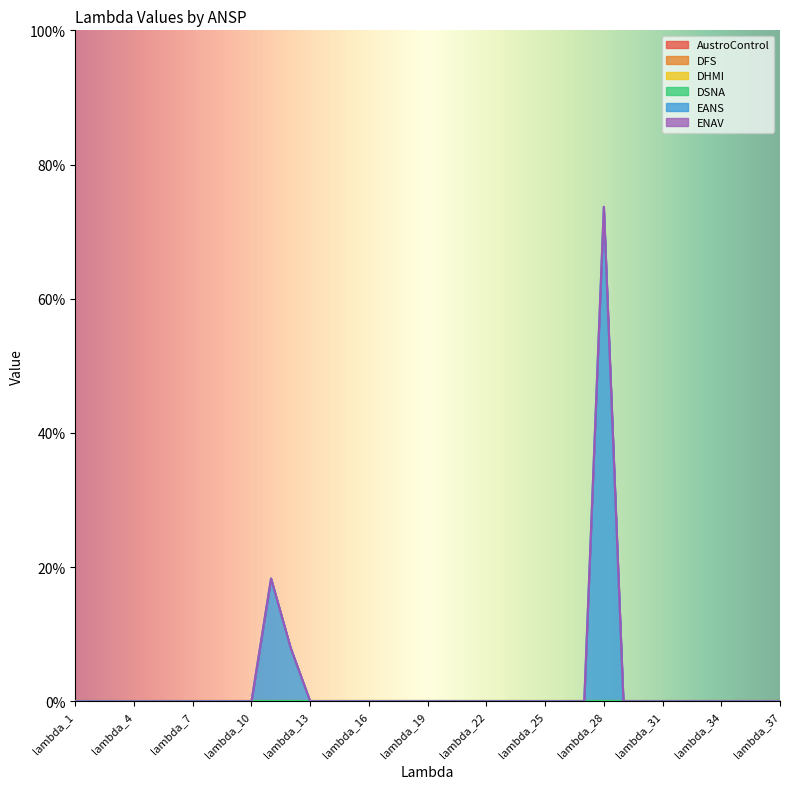

Which series has the largest range (max minus min)?

EANS